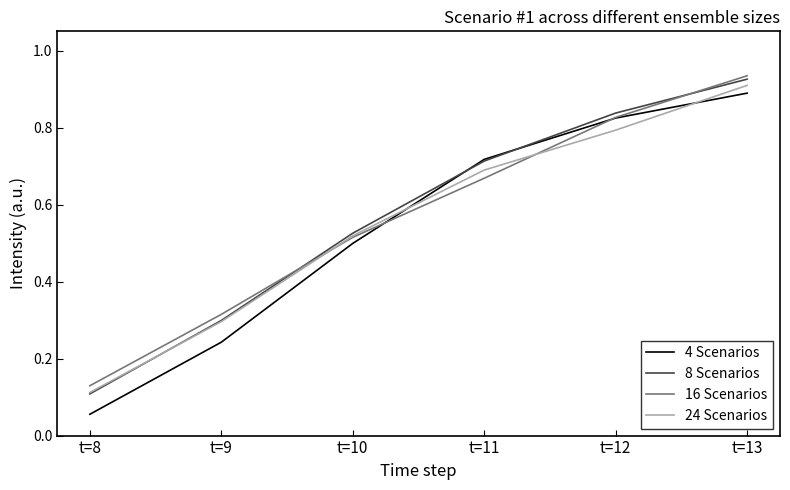

The 4 Scenarios series shows 0.9 at t=13. True or false?

True